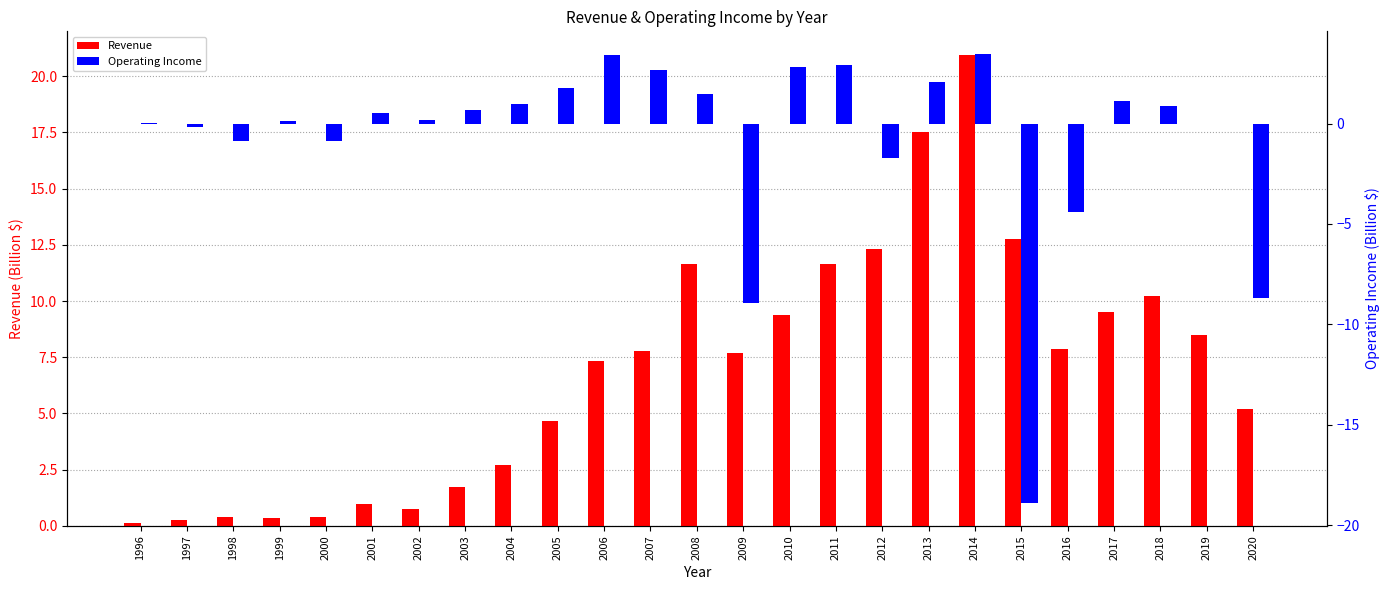

Rank the series by their average value, from highest to lowest.

Revenue, Operating Income